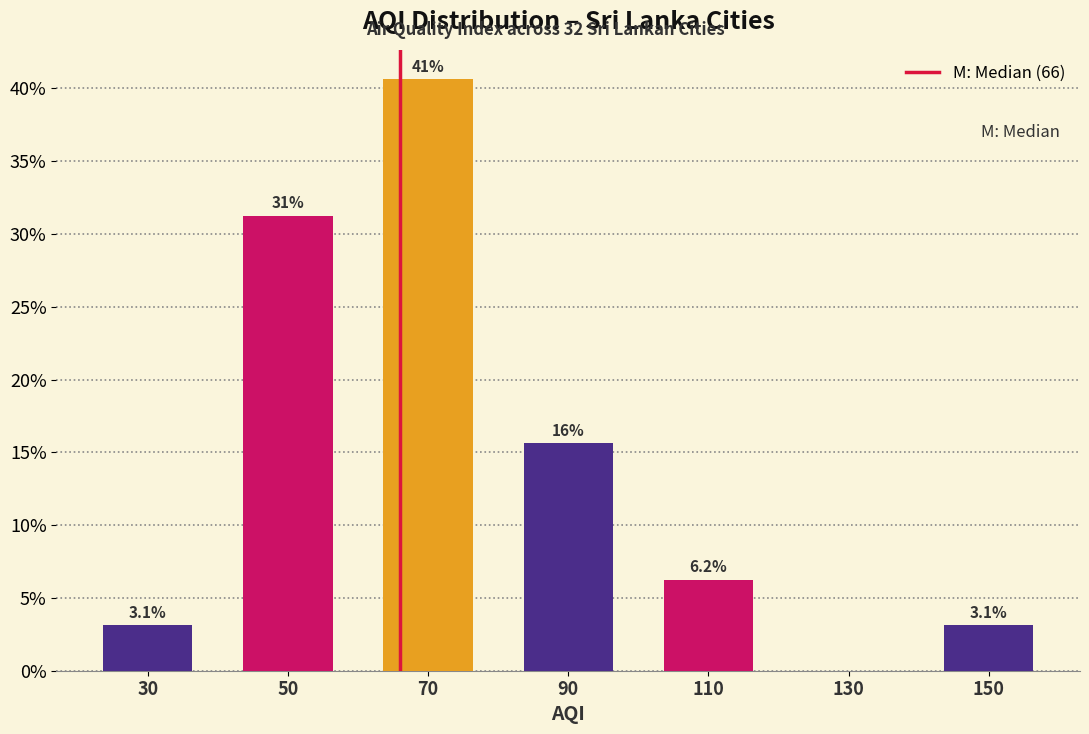

Over which range of the x-axis is the bar tallest?

60 to 80